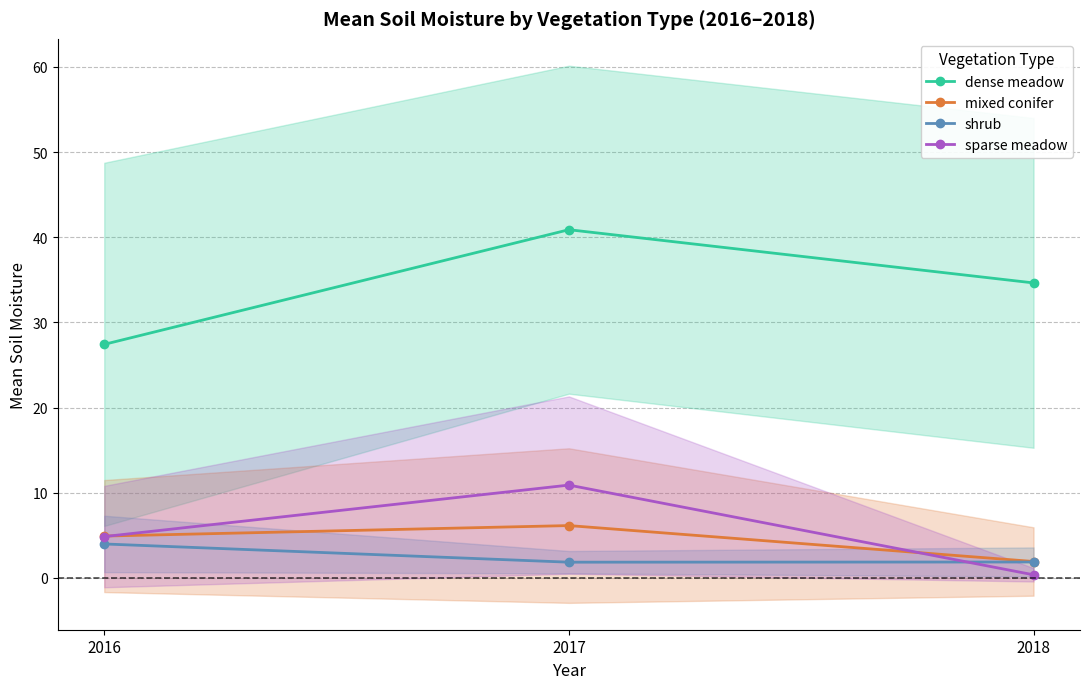

At which category is the sum across all series the highest?

2017